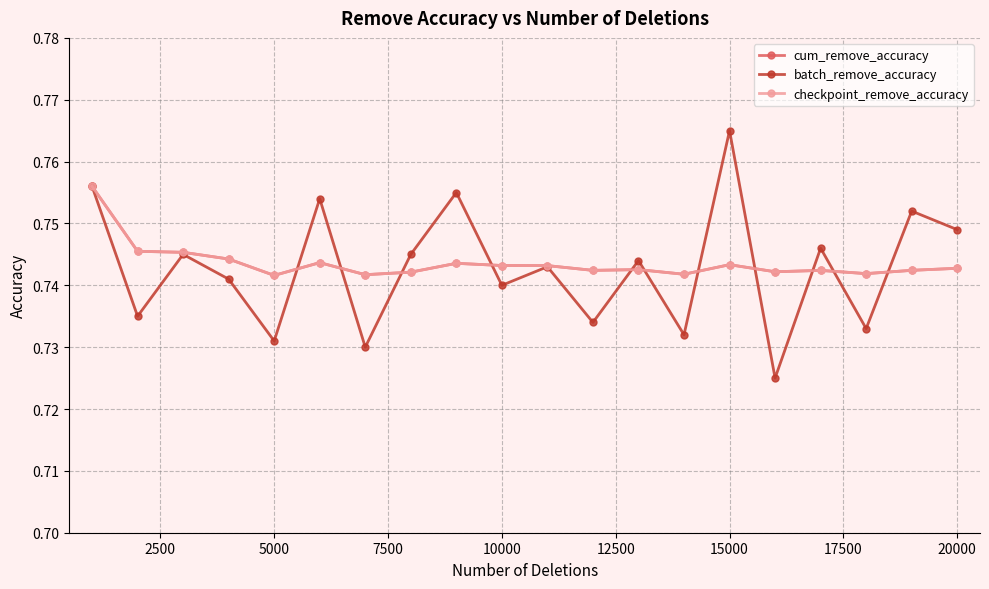

Does the chart have visible grid lines?

Yes